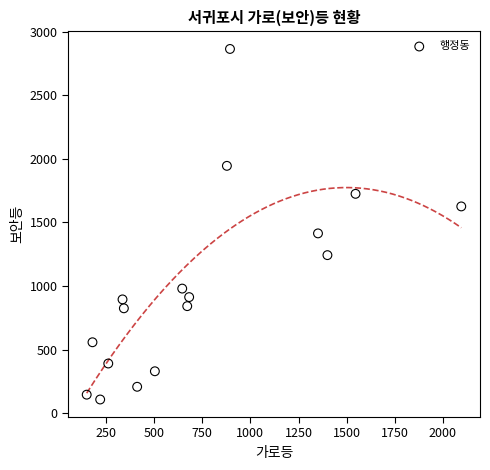

What is the range of X values (max minus min)?

1945